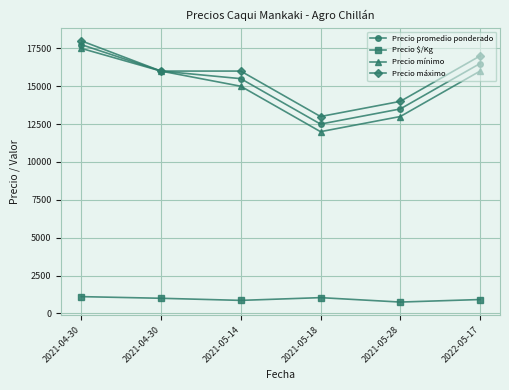

True or false: Precio máximo and Precio promedio ponderado intersect in this chart.

False